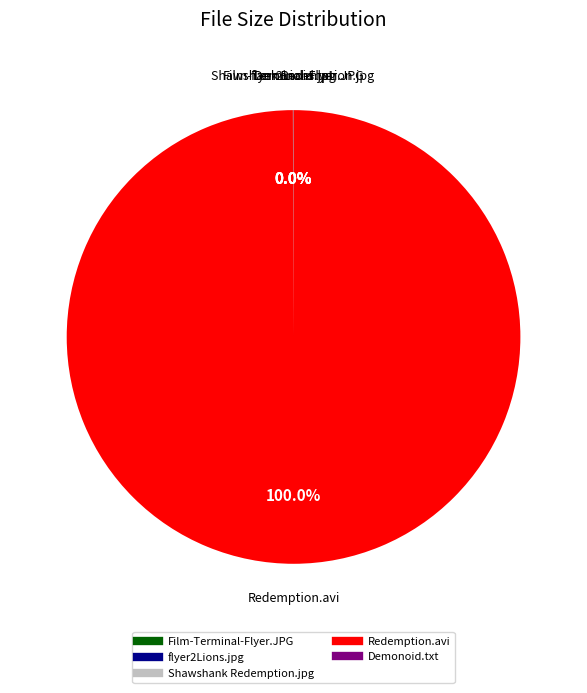

Is there any slice that represents more than half of the pie?

Yes